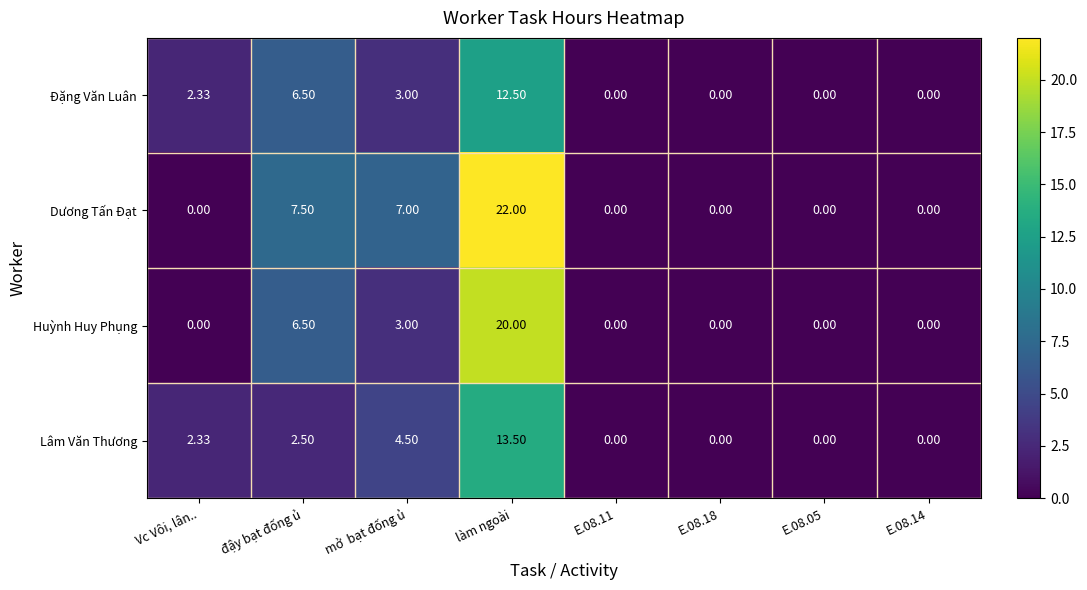

How many values in the Huỳnh Huy Phụng series exceed 0?

3